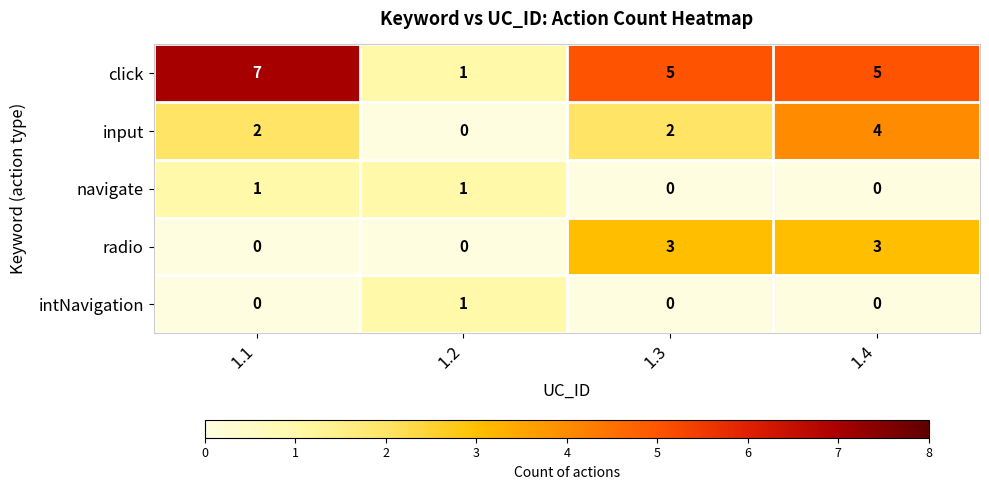

Reading left to right, transcribe all the data shown in this chart.

click: 7	1	5	5
input: 2	0	2	4
navigate: 1	1	0	0
radio: 0	0	3	3
intNavigation: 0	1	0	0